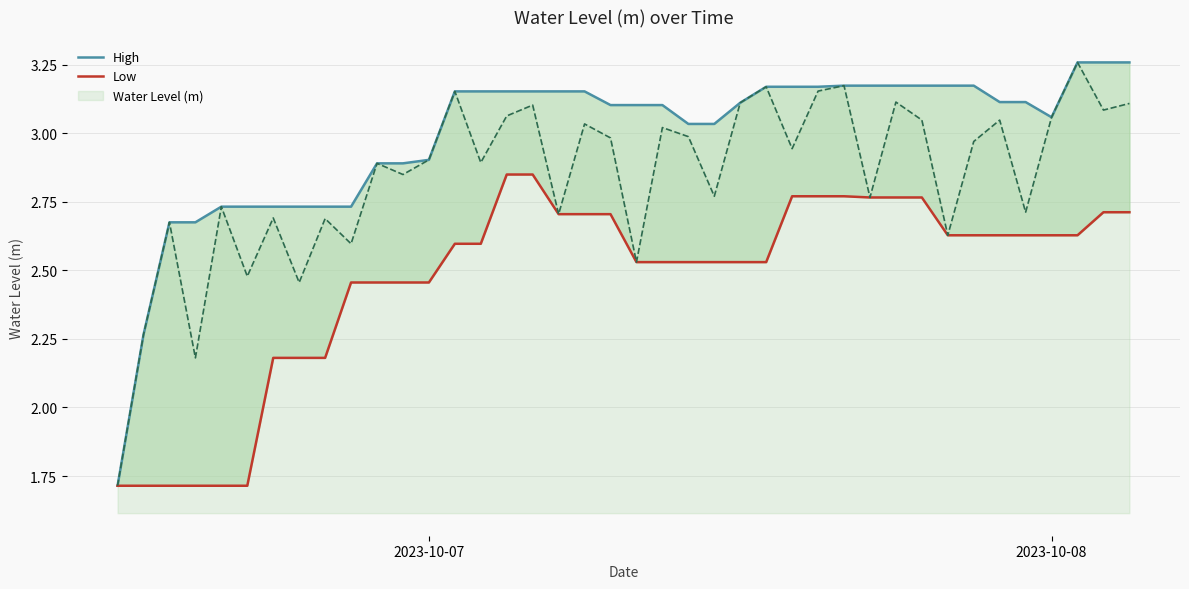

Count the Low values in the range 2 to 3.

34